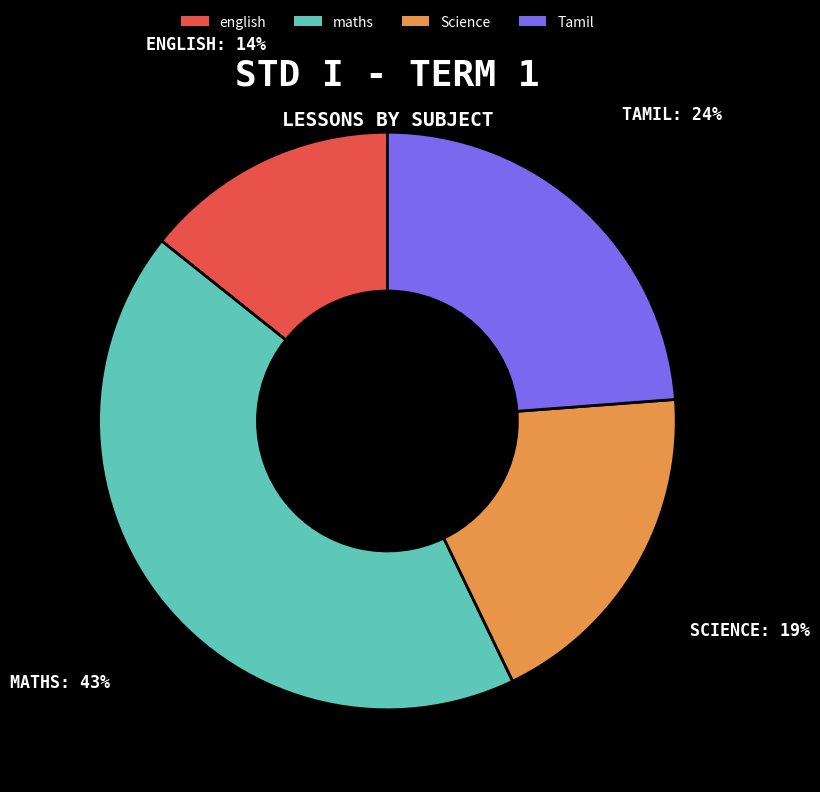

Which has a higher value, english or Science?

Science